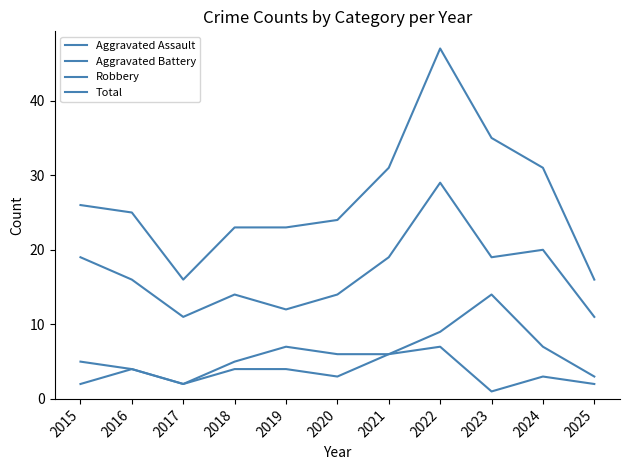

Reading left to right, what are all the values shown in this chart?

Aggravated Assault: 2015=2	2016=4	2017=2	2018=4	2019=4	2020=3	2021=6	2022=7	2023=1	2024=3	2025=2
Aggravated Battery: 2015=5	2016=4	2017=2	2018=5	2019=7	2020=6	2021=6	2022=9	2023=14	2024=7	2025=3
Robbery: 2015=19	2016=16	2017=11	2018=14	2019=12	2020=14	2021=19	2022=29	2023=19	2024=20	2025=11
Total: 2015=26	2016=25	2017=16	2018=23	2019=23	2020=24	2021=31	2022=47	2023=35	2024=31	2025=16